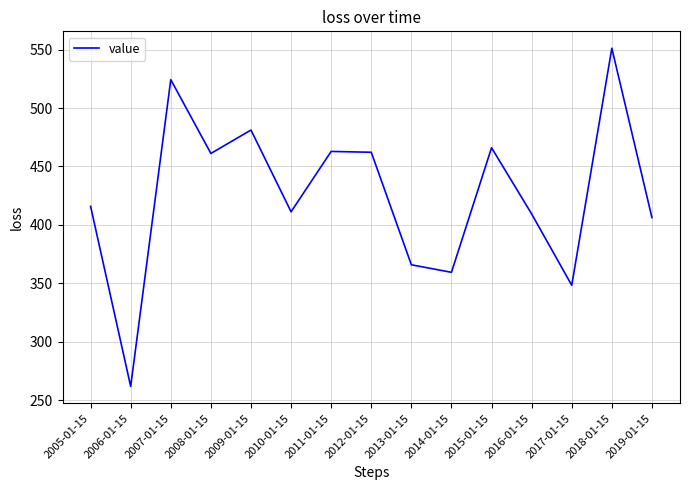

What position from the right is 2008-01-15?

12